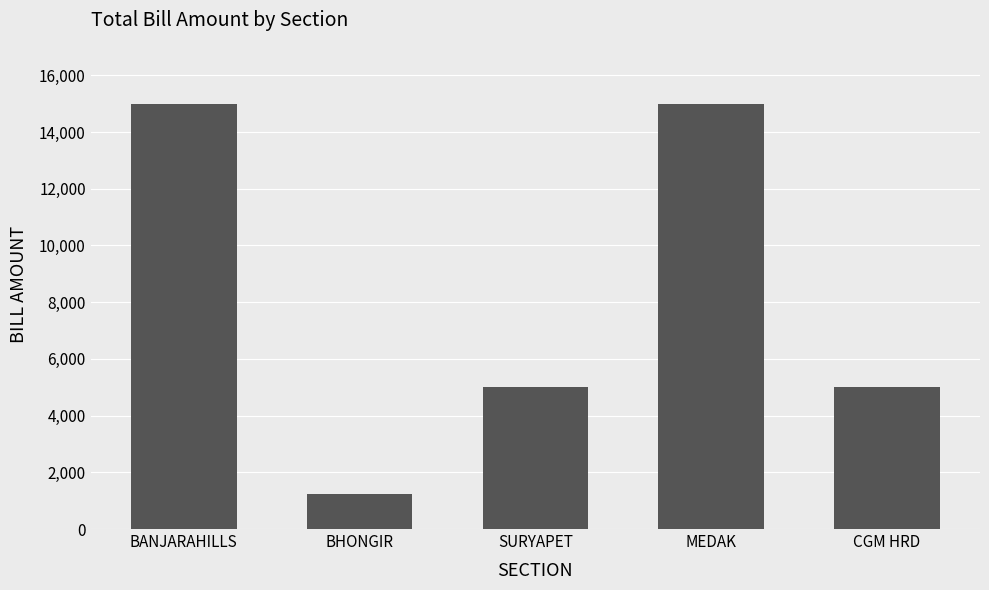

Read the value at BHONGIR.

1250